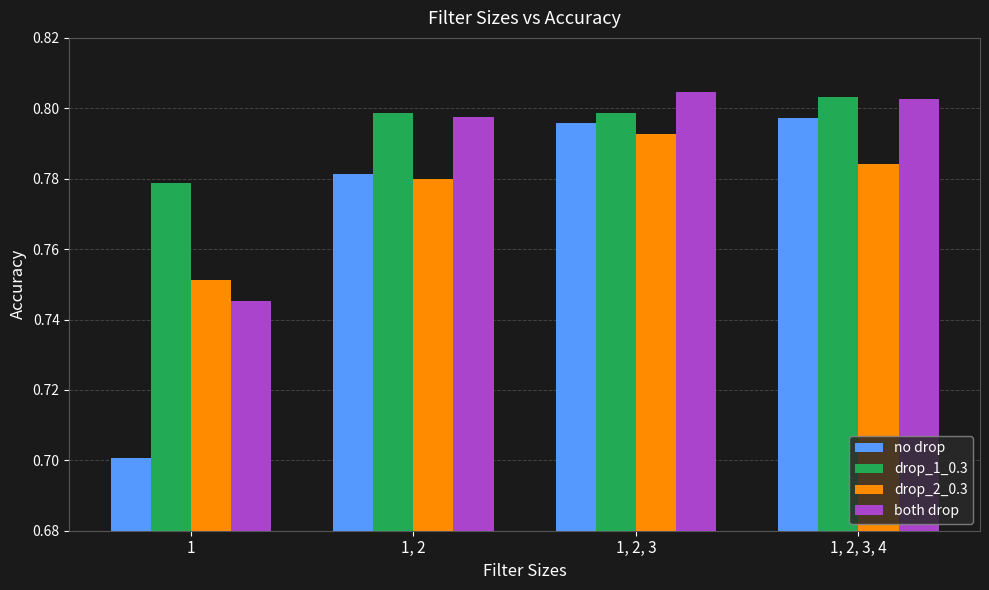

Which series has the largest range (max minus min)?

no drop